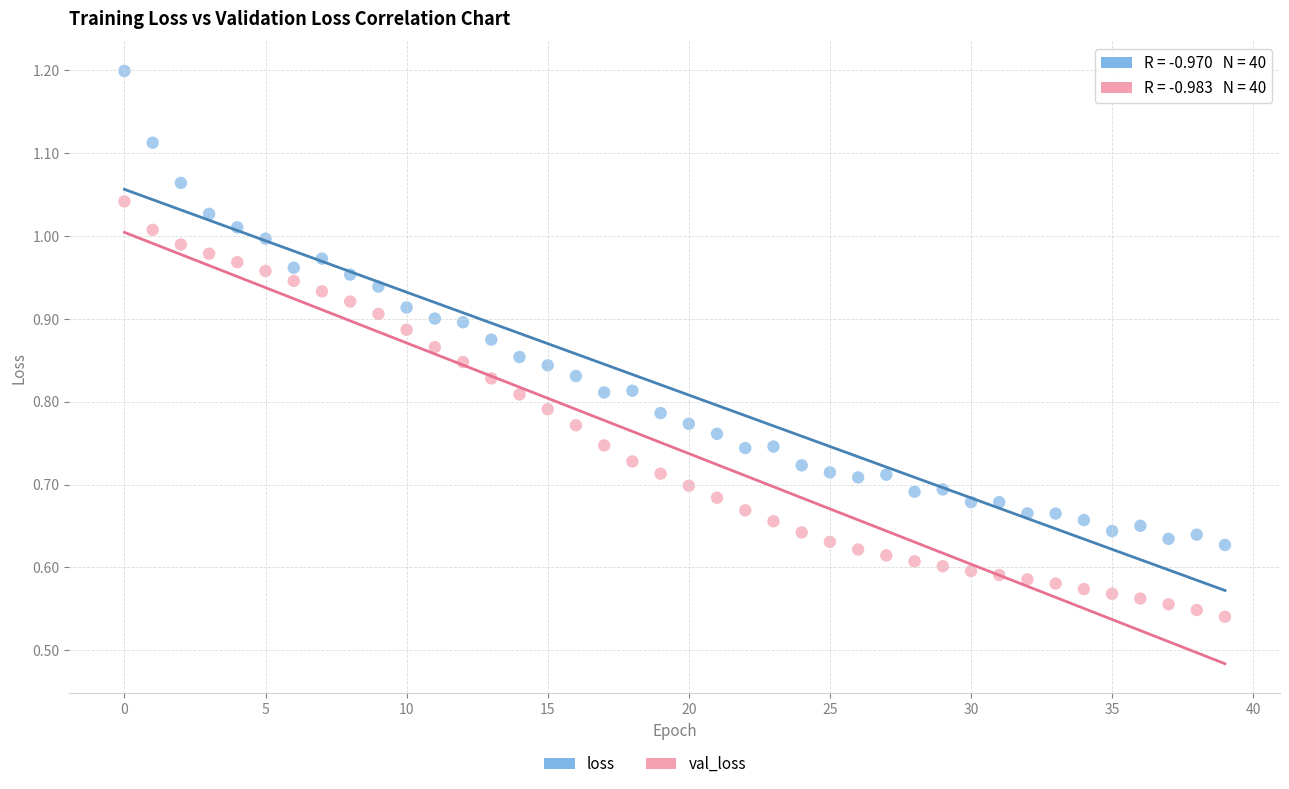

Which series reaches the maximum Y coordinate?

loss